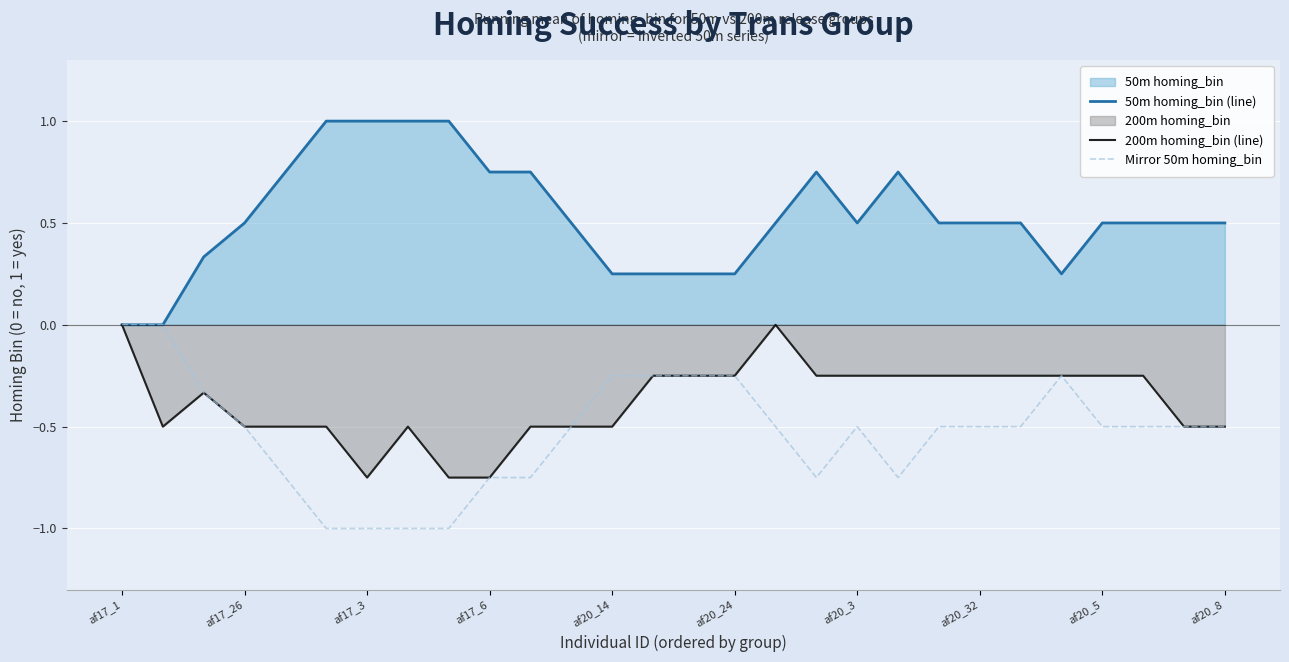

What is the maximum value shown in the chart?

1.0